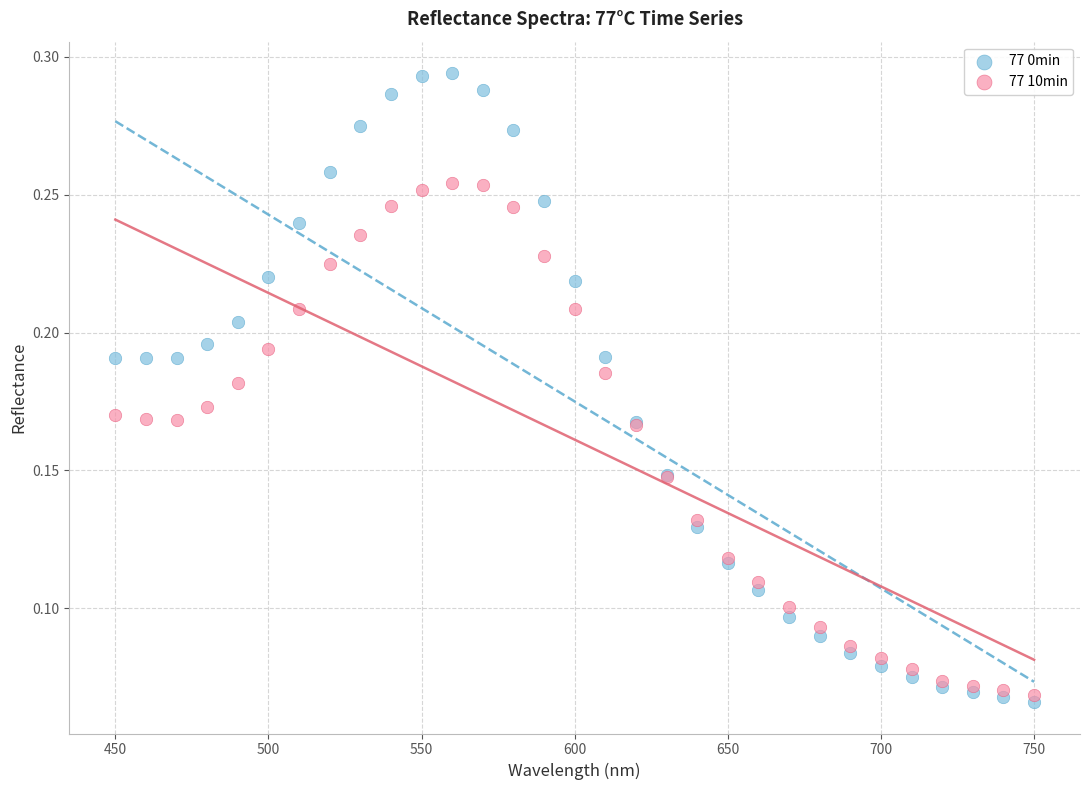

What are all the series names shown in the legend?

77 0min, 77 10min